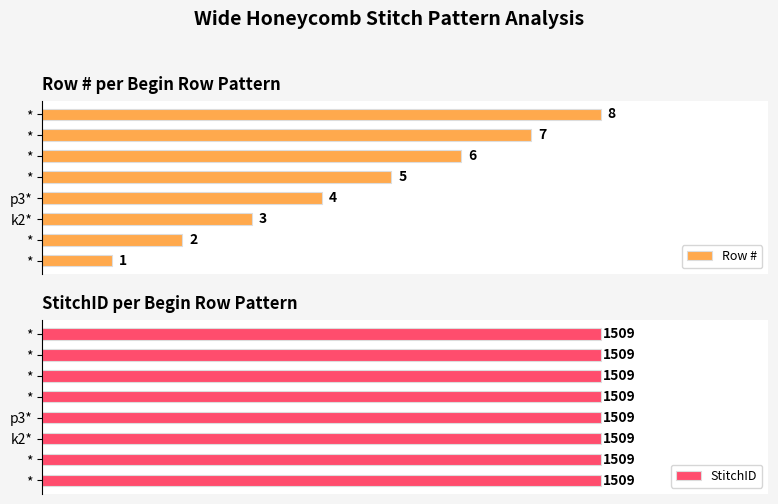

True or false: StitchID has a value of 0.8 at 8.

False